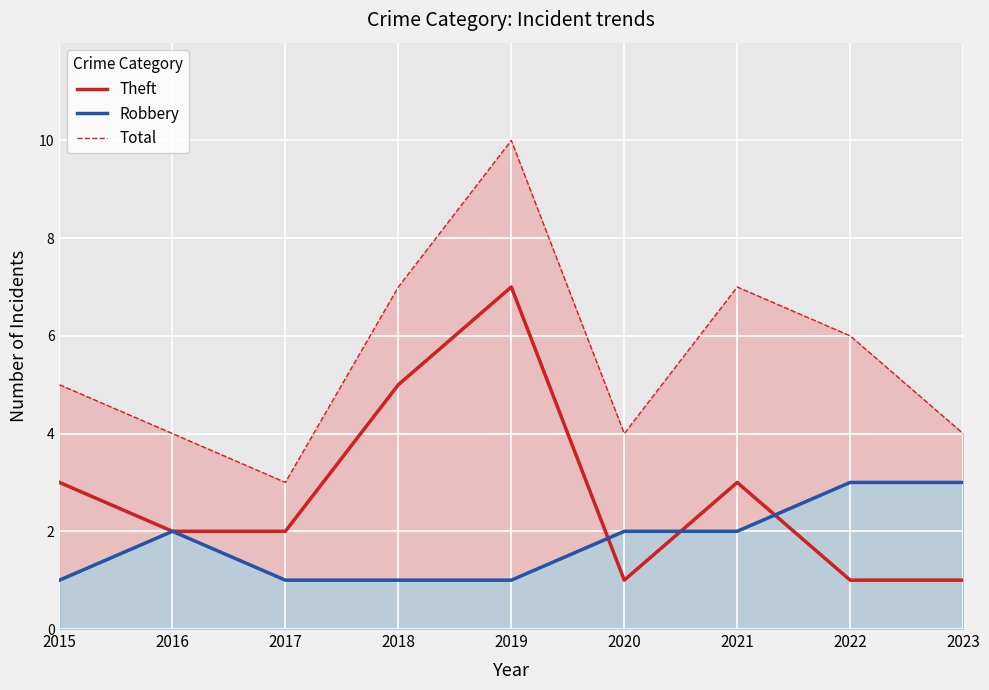

In Robbery, how many points are higher than both neighbors (excluding endpoints)?

1